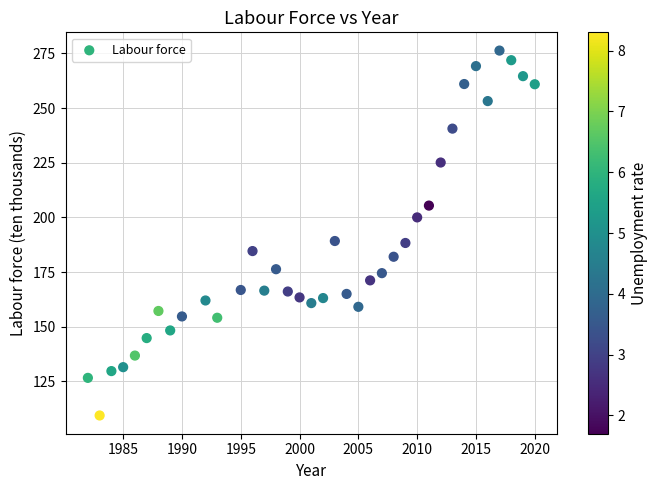

What is the range of X values (max minus min)?

38.0